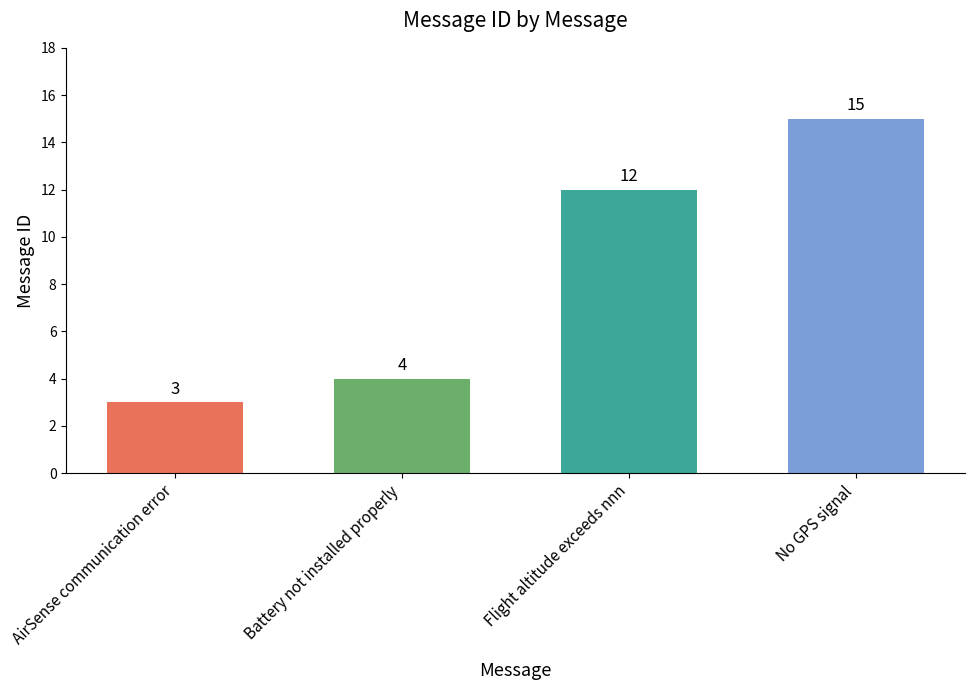

What is the change in value from Battery not installed properly to No GPS signal?

+11